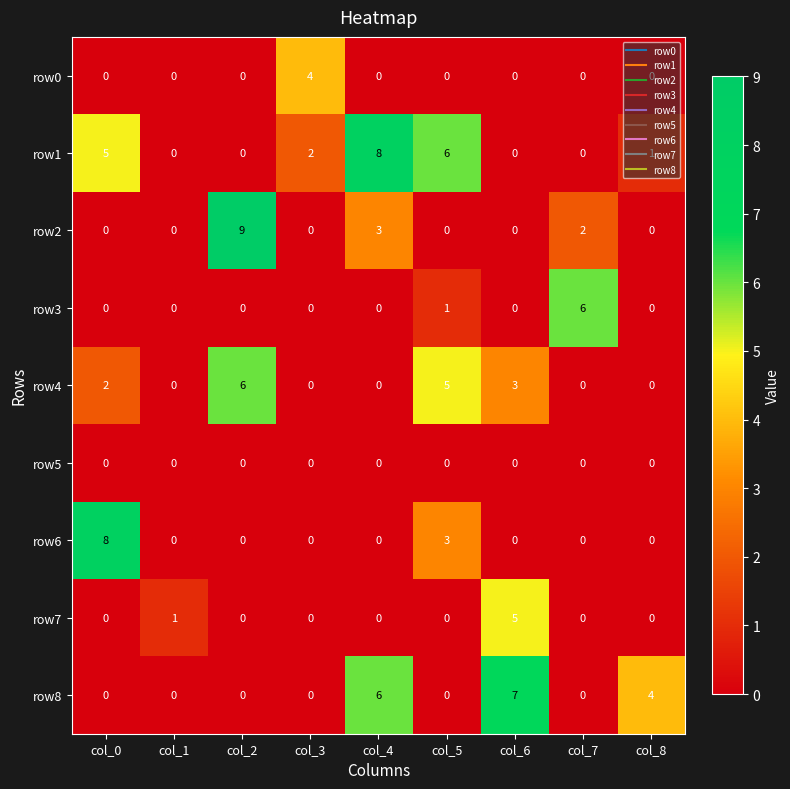

How many categories are shown in the chart?

9